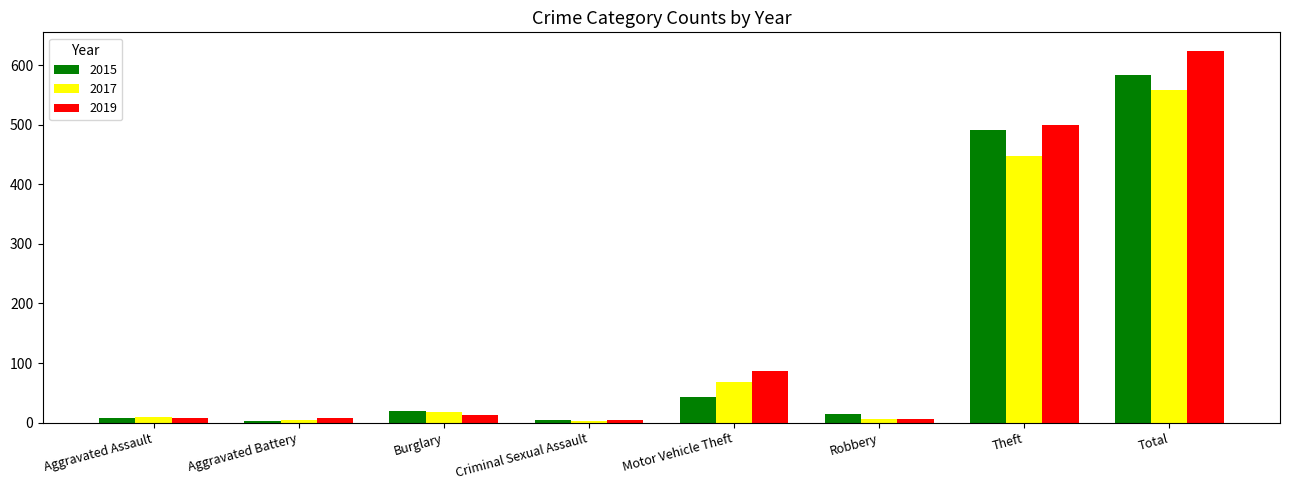

How many series are shown in this chart?

3